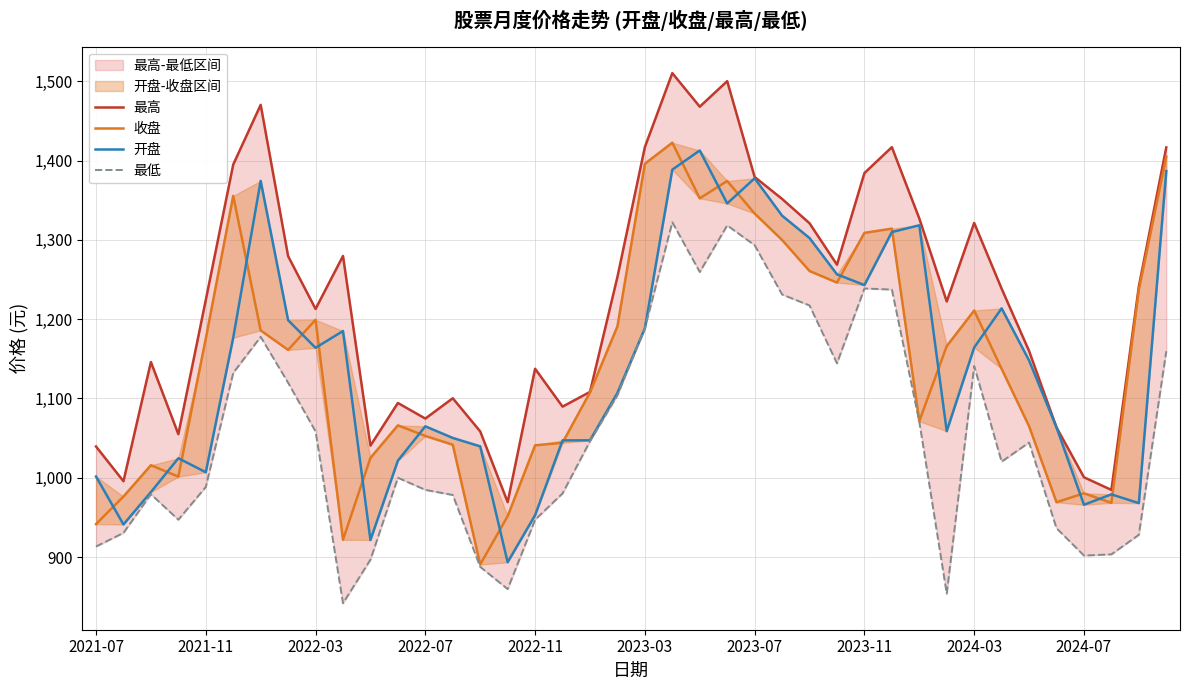

What is the minimum value shown in the chart?

841.8